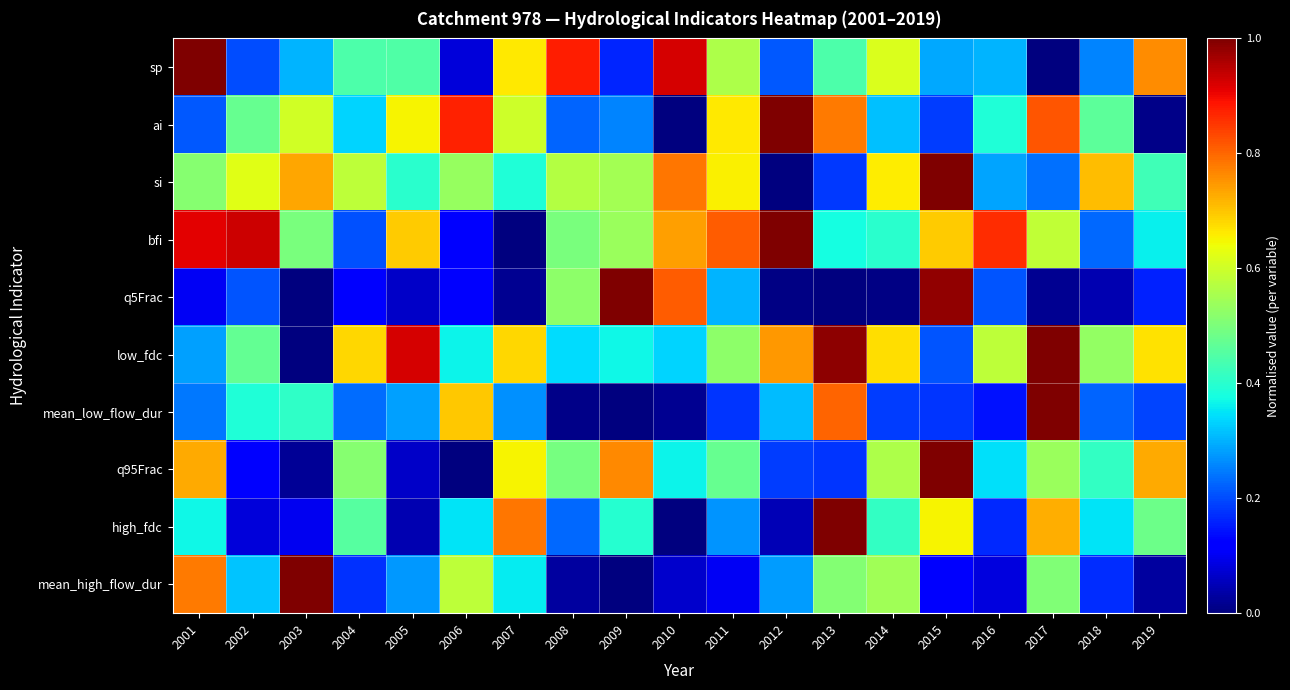

Reading right to left, transcribe all the data shown in this chart.

sp: 2019=0.8	2018=0.3	2017=0.0	2016=0.3	2015=0.3	2014=0.6	2013=0.4	2012=0.2	2011=0.6	2010=0.9	2009=0.2	2008=0.9	2007=0.7	2006=0.1	2005=0.4	2004=0.4	2003=0.3	2002=0.2	2001=1.0
ai: 2019=0.0	2018=0.5	2017=0.8	2016=0.4	2015=0.2	2014=0.3	2013=0.8	2012=1.0	2011=0.7	2010=0.0	2009=0.3	2008=0.2	2007=0.6	2006=0.9	2005=0.6	2004=0.3	2003=0.6	2002=0.5	2001=0.2
si: 2019=0.4	2018=0.7	2017=0.2	2016=0.3	2015=1.0	2014=0.7	2013=0.2	2012=0.0	2011=0.7	2010=0.8	2009=0.5	2008=0.6	2007=0.4	2006=0.5	2005=0.4	2004=0.6	2003=0.7	2002=0.6	2001=0.5
bfi: 2019=0.4	2018=0.2	2017=0.6	2016=0.9	2015=0.7	2014=0.4	2013=0.4	2012=1.0	2011=0.8	2010=0.7	2009=0.5	2008=0.5	2007=0.0	2006=0.1	2005=0.7	2004=0.2	2003=0.5	2002=0.9	2001=0.9
q5Frac: 2019=0.2	2018=0.0	2017=0.0	2016=0.2	2015=1.0	2014=0.0	2013=0.0	2012=0.0	2011=0.3	2010=0.8	2009=1.0	2008=0.5	2007=0.0	2006=0.1	2005=0.1	2004=0.1	2003=0.0	2002=0.2	2001=0.1
low_fdc: 2019=0.7	2018=0.5	2017=1.0	2016=0.6	2015=0.2	2014=0.7	2013=1.0	2012=0.7	2011=0.5	2010=0.3	2009=0.4	2008=0.3	2007=0.7	2006=0.4	2005=0.9	2004=0.7	2003=0.0	2002=0.5	2001=0.3
mean_low_flow_dur: 2019=0.2	2018=0.2	2017=1.0	2016=0.1	2015=0.2	2014=0.2	2013=0.8	2012=0.3	2011=0.2	2010=0.0	2009=0.0	2008=0.0	2007=0.3	2006=0.7	2005=0.3	2004=0.2	2003=0.4	2002=0.4	2001=0.2
q95Frac: 2019=0.7	2018=0.4	2017=0.5	2016=0.3	2015=1.0	2014=0.6	2013=0.2	2012=0.2	2011=0.5	2010=0.4	2009=0.8	2008=0.5	2007=0.7	2006=0.0	2005=0.1	2004=0.5	2003=0.0	2002=0.1	2001=0.7
high_fdc: 2019=0.5	2018=0.3	2017=0.7	2016=0.2	2015=0.6	2014=0.4	2013=1.0	2012=0.0	2011=0.3	2010=0.0	2009=0.4	2008=0.2	2007=0.8	2006=0.4	2005=0.0	2004=0.5	2003=0.1	2002=0.1	2001=0.4
mean_high_flow_dur: 2019=0.0	2018=0.2	2017=0.5	2016=0.1	2015=0.1	2014=0.5	2013=0.5	2012=0.3	2011=0.1	2010=0.1	2009=0.0	2008=0.0	2007=0.4	2006=0.6	2005=0.3	2004=0.2	2003=1.0	2002=0.3	2001=0.8